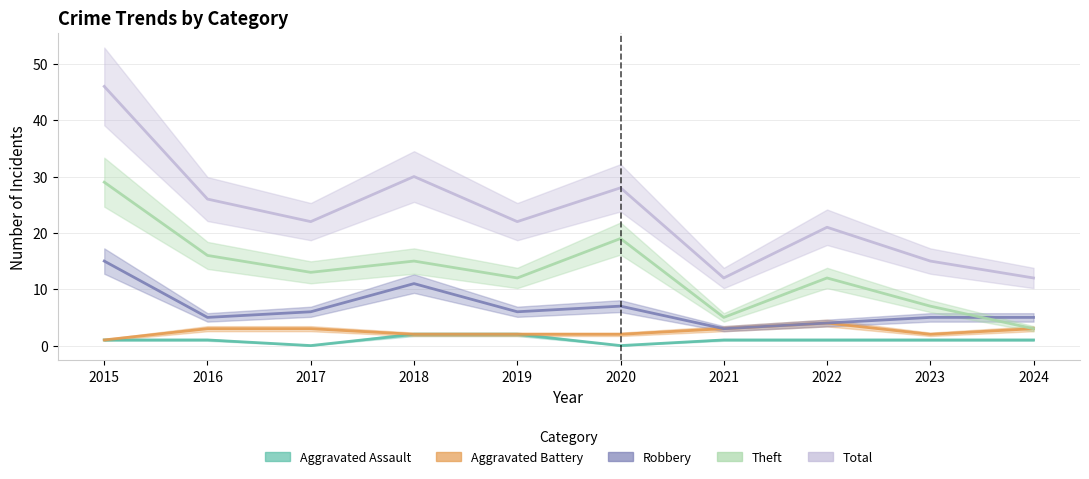

What is the value of the Robbery point at the 2nd from the left?

5